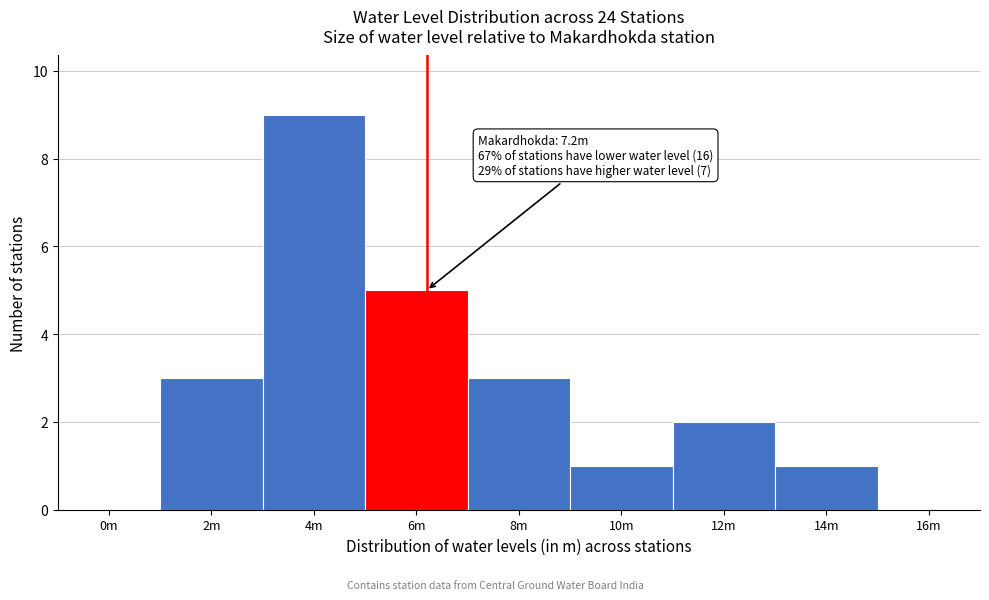

Reading left to right, list all the values displayed in this chart.

0m=0	2m=3	4m=9	6m=5	8m=3	10m=1	12m=2	14m=1	16m=0